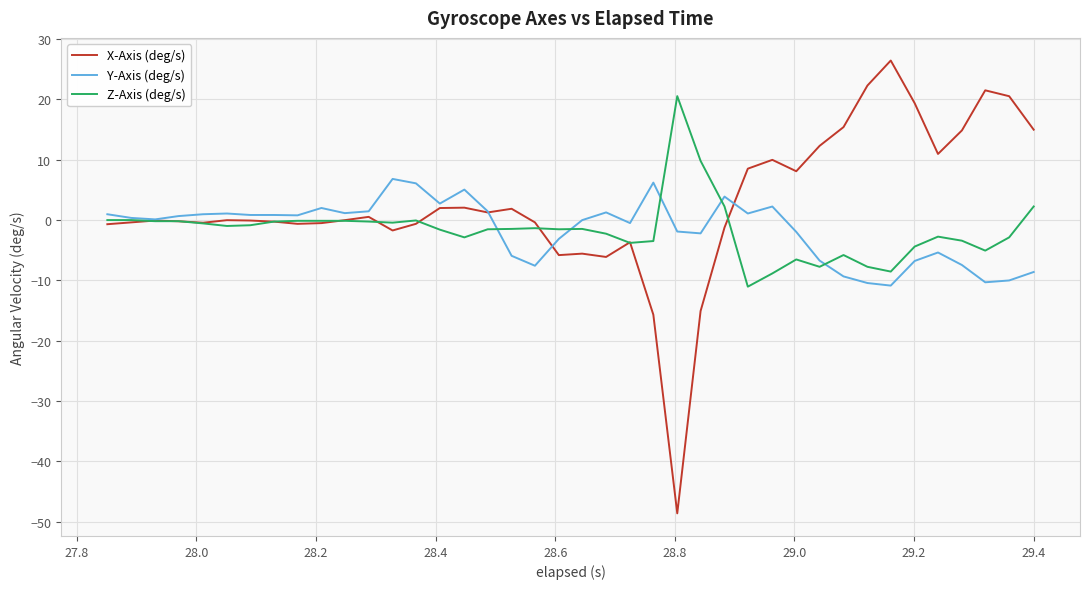

What is the minimum value shown in the chart?

-48.6